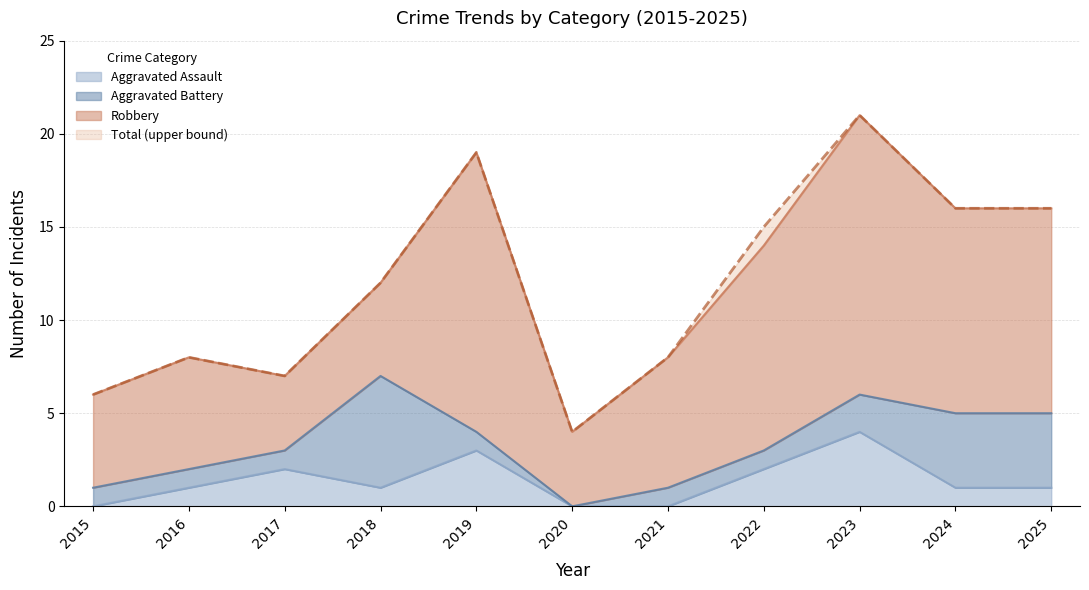

What is the average value of the Aggravated Assault series?

1